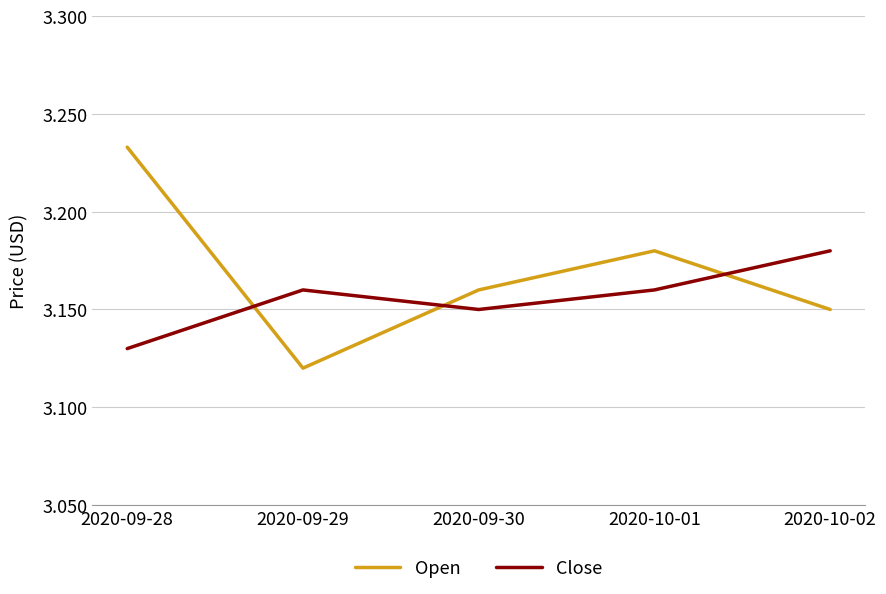

What position from the right is 2020-10-02?

1